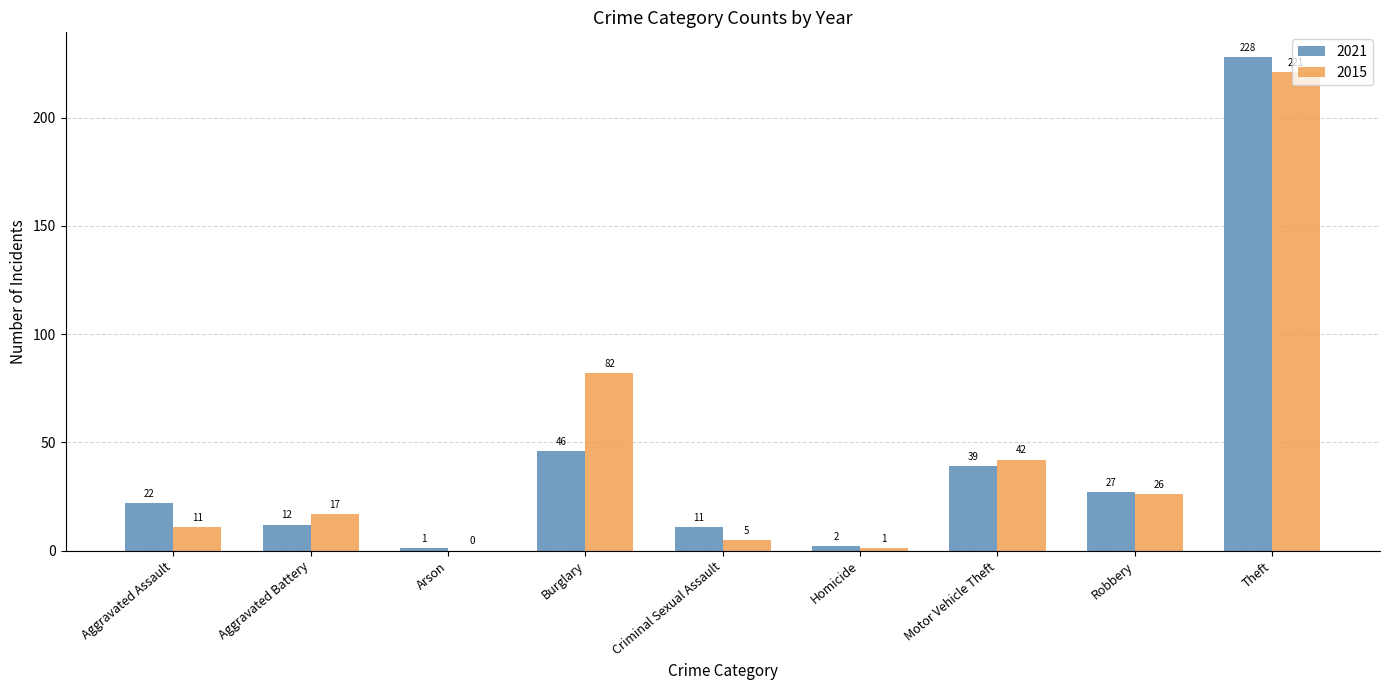

Which series changed the most between Homicide and Theft?

2021